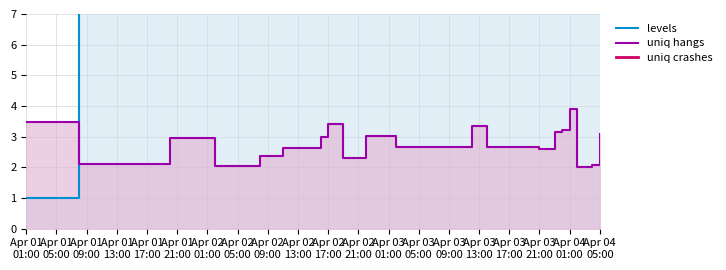

The levels series shows 36.3 at Apr 03
21:00. True or false?

False